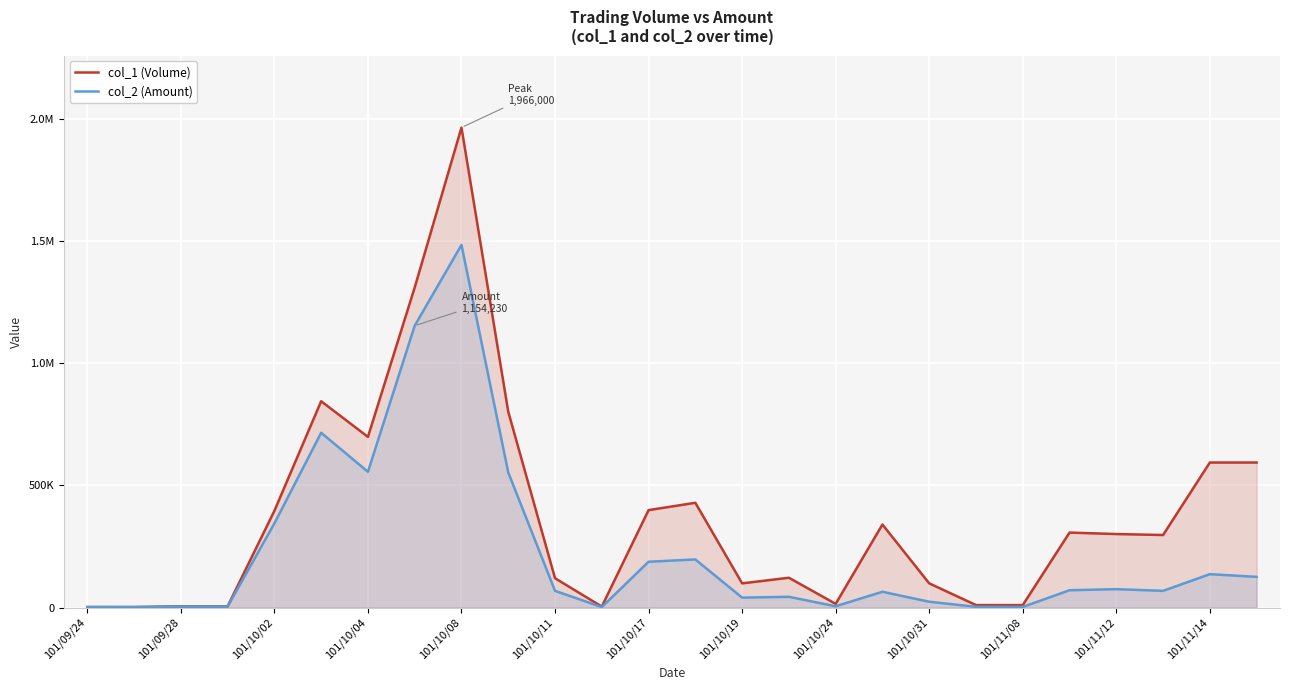

Which label corresponds to the smallest value in the chart?

101/09/28